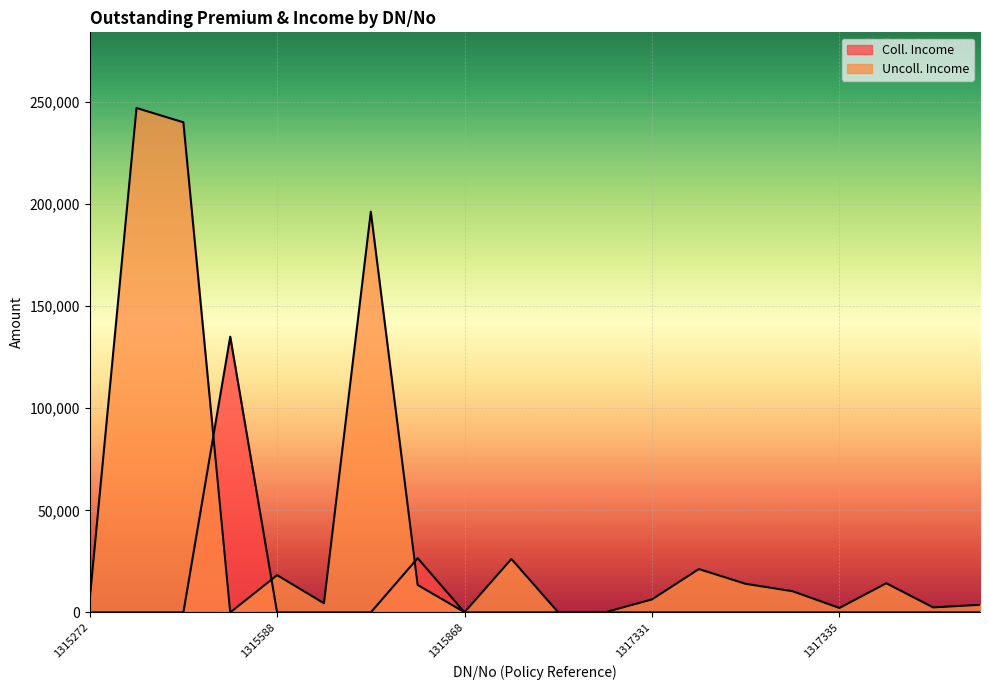

True or false: Coll. Income has more than 2 interior local peaks.

False